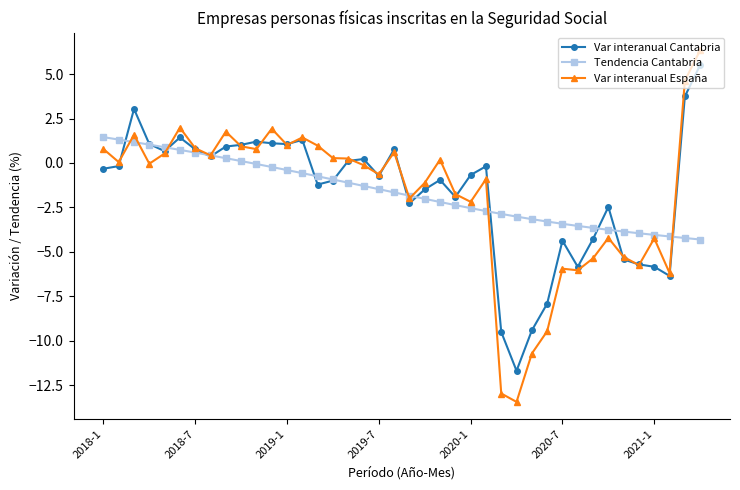

Count the number of categories in the chart.

40